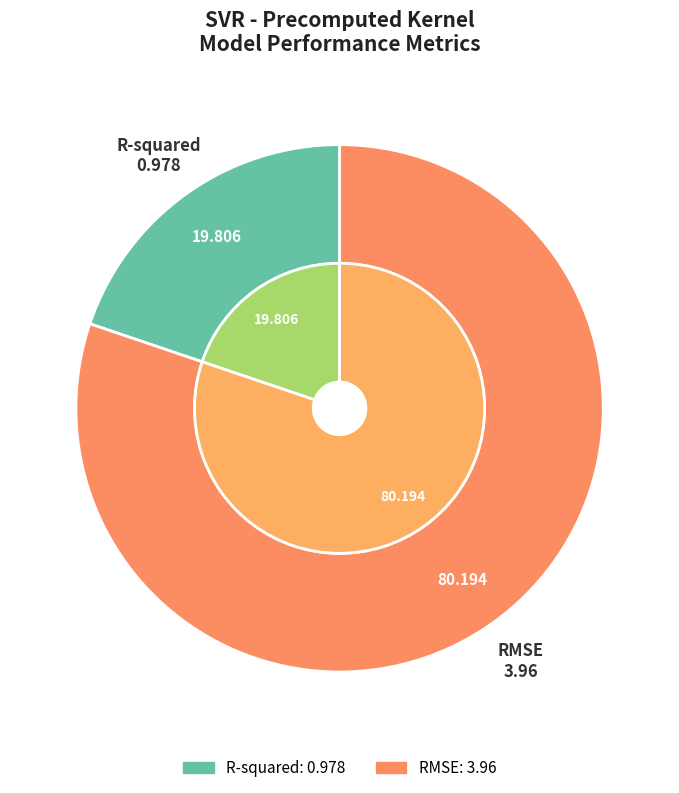

Which slice is the largest?

RMSE